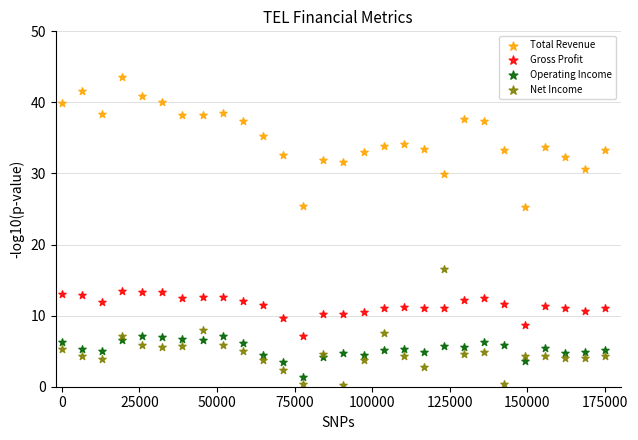

Which series reaches the minimum Y coordinate?

Net Income